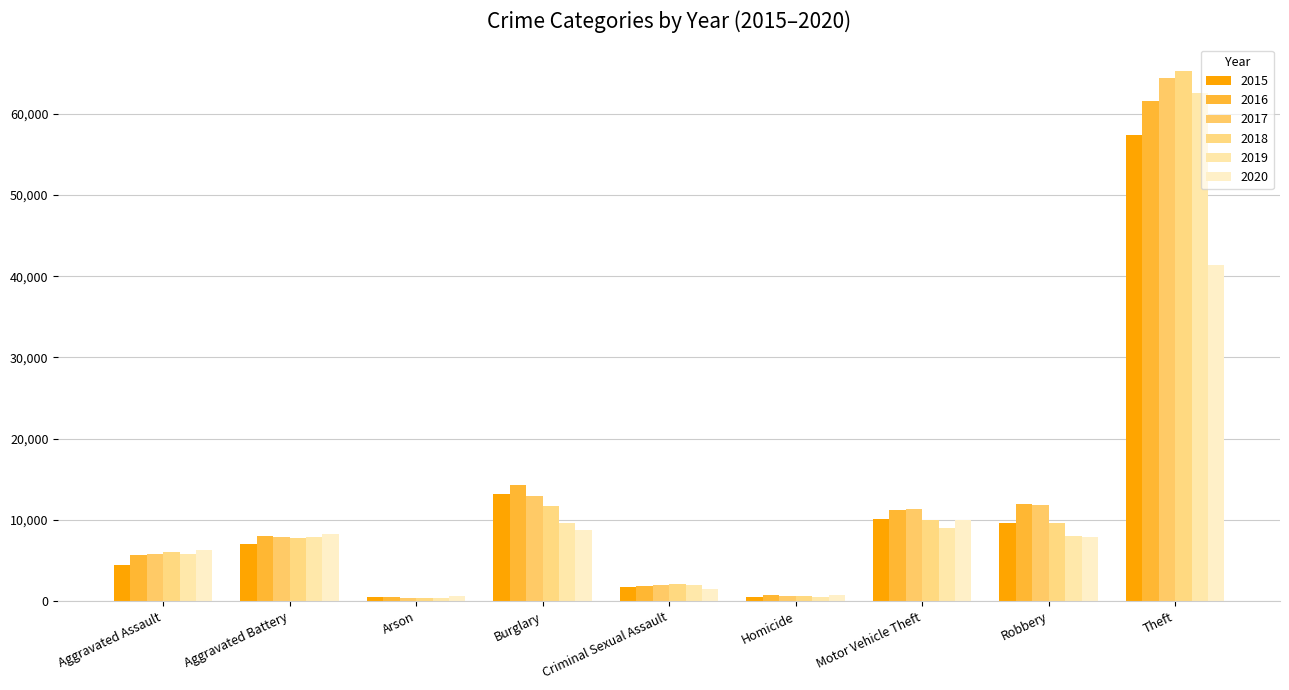

Are the bars horizontal?

No